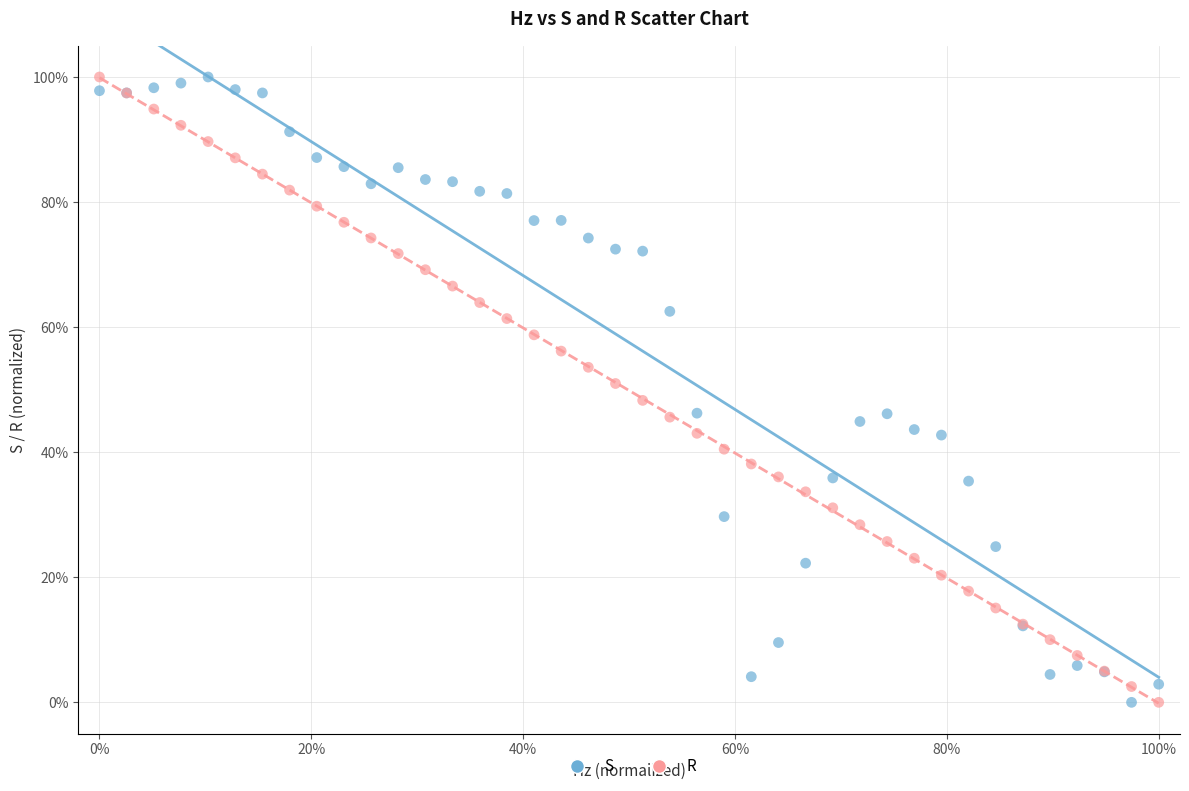

What are all the series names shown in the legend?

S, R